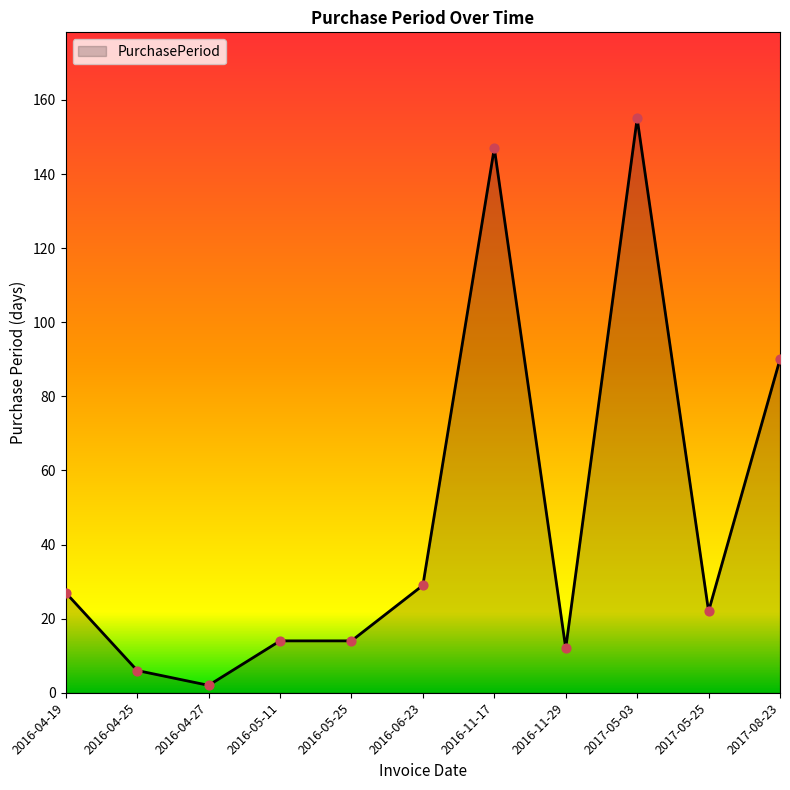

Approximately how many times larger is the value at 2017-05-25 compared to 2016-06-23?

0.8